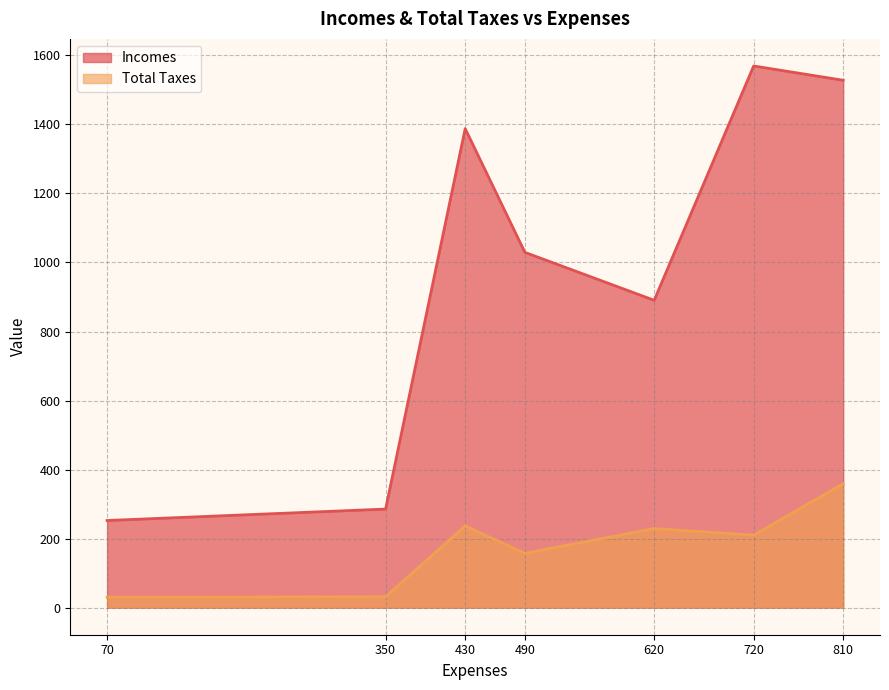

How many lines are shown in the chart?

2